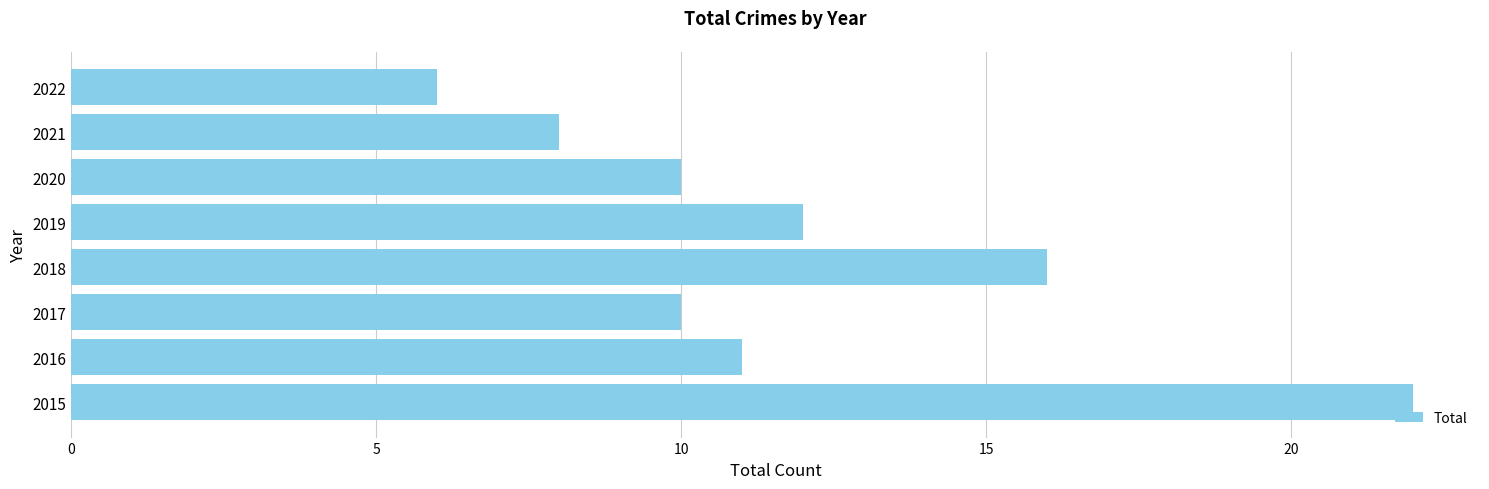

True or false: the data shows 10 at 2020.

True